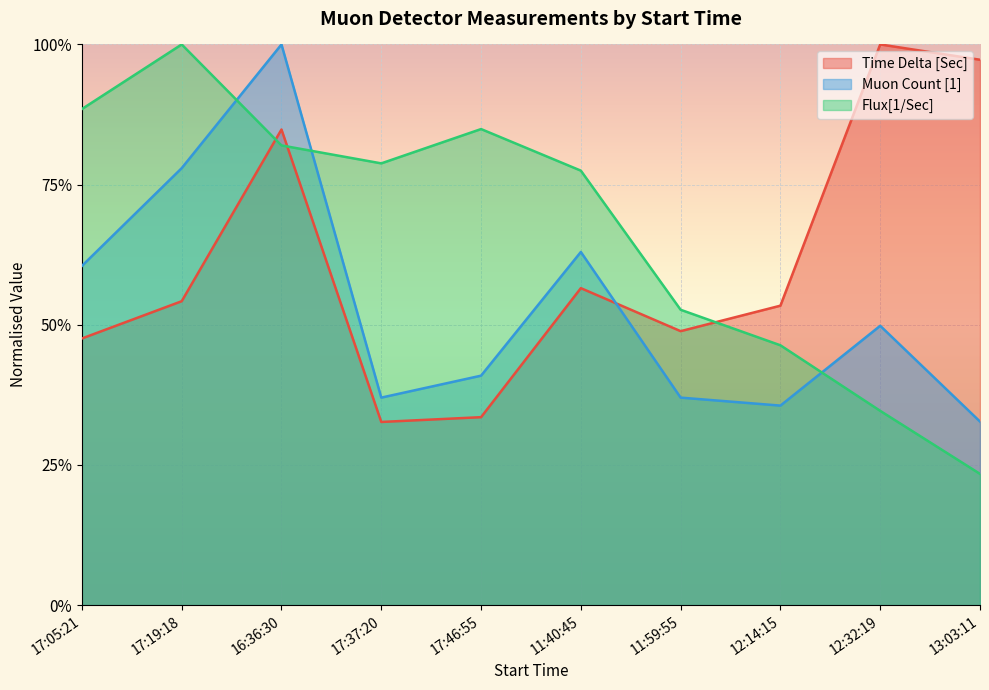

What is the total value across all series at 13:03:11?

1.5